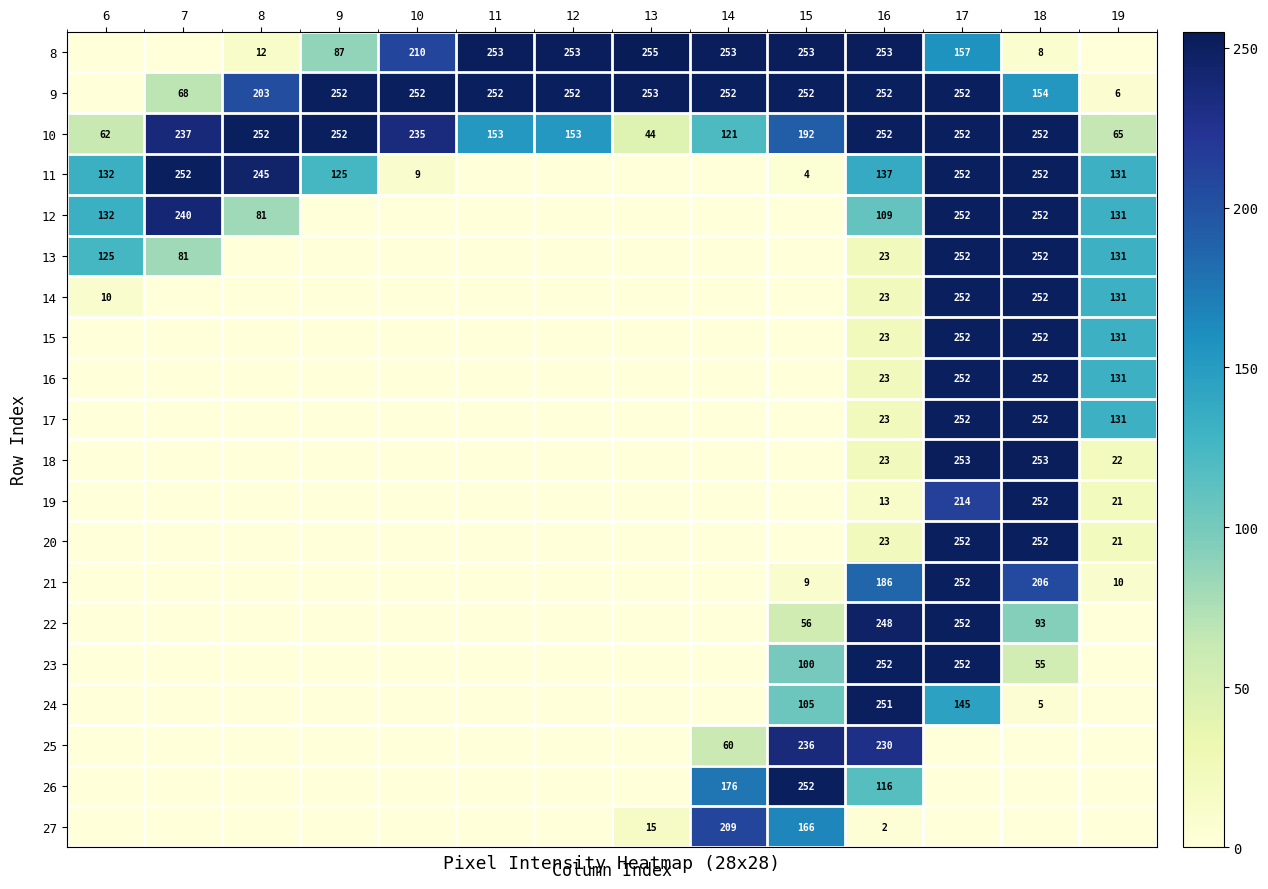

Count the number of data series in this chart.

20